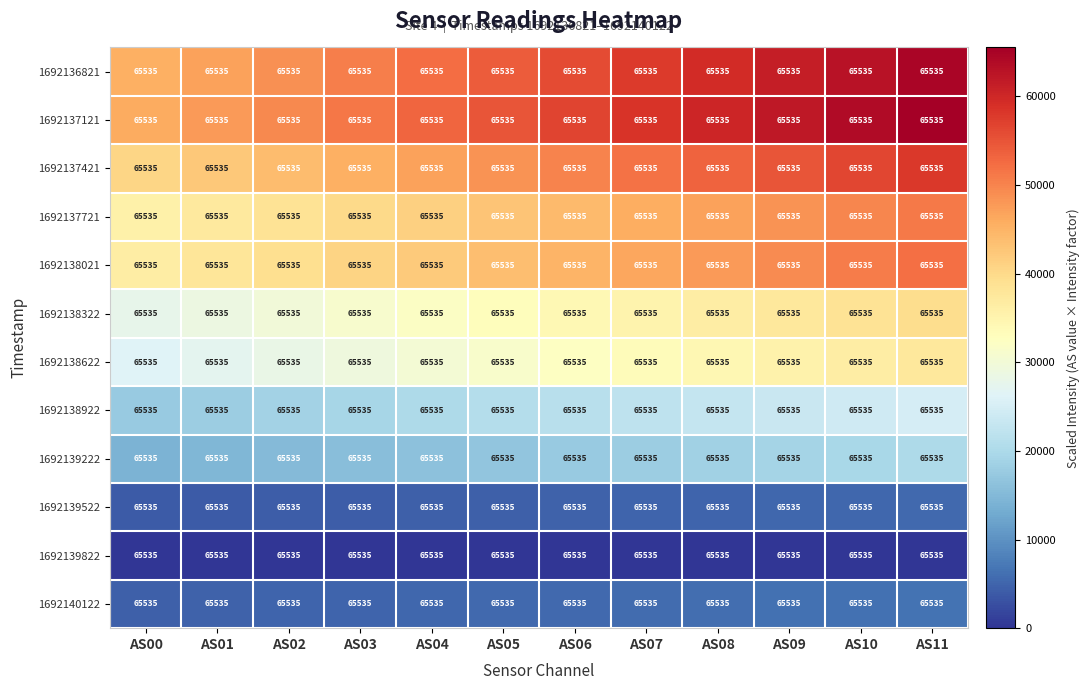

The value of 1692137421 at AS10 is 76452.6. True or false?

False